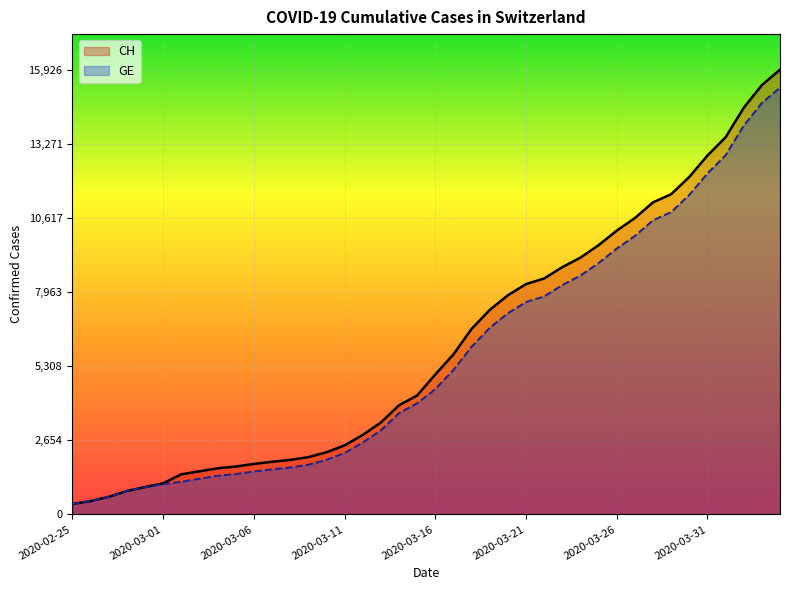

Does the chart display data point markers on the line(s)?

No